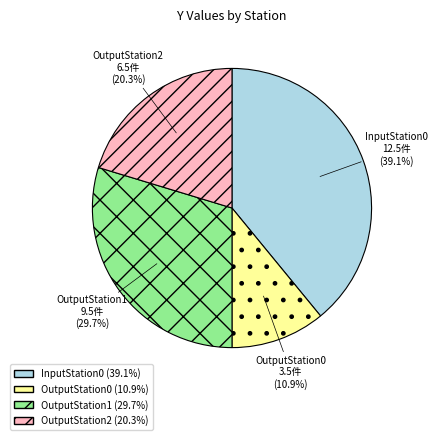

Approximately how many times larger is the value at OutputStation1 compared to OutputStation0?

2.7